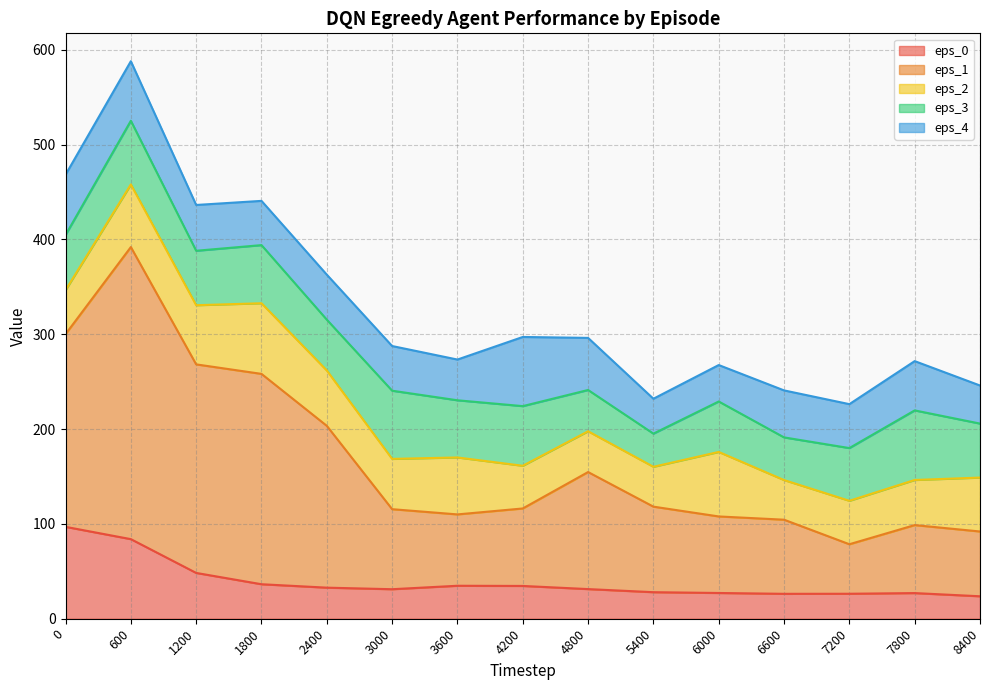

How many interior local valleys does the eps_4 series have?

4